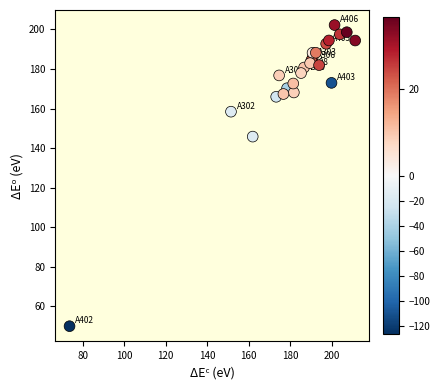

What Y value in the scatter plot is closest to 126?

145.8